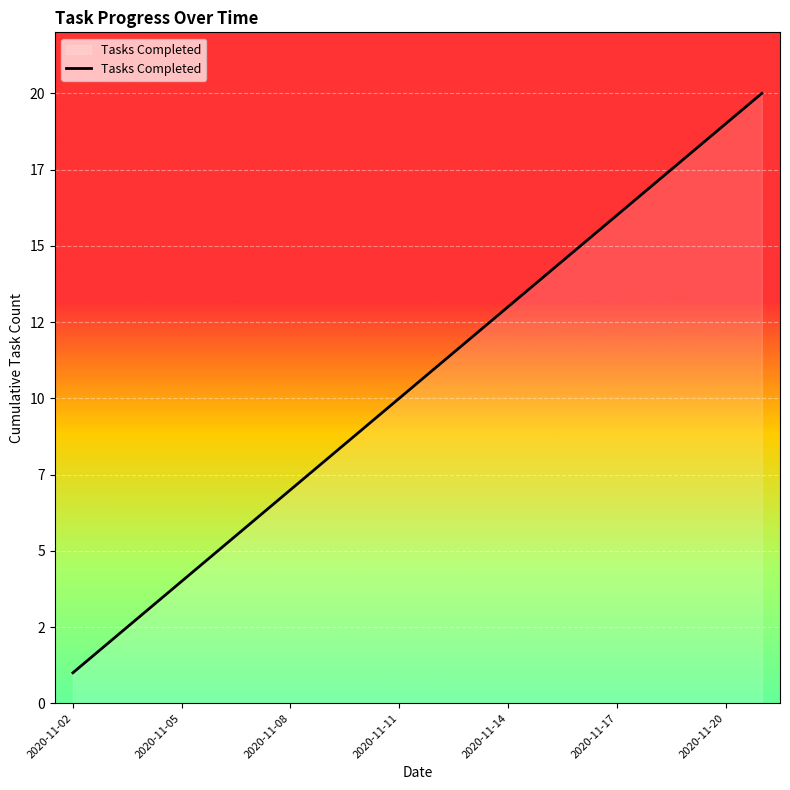

Is this an area chart (filled region under the line)?

Yes